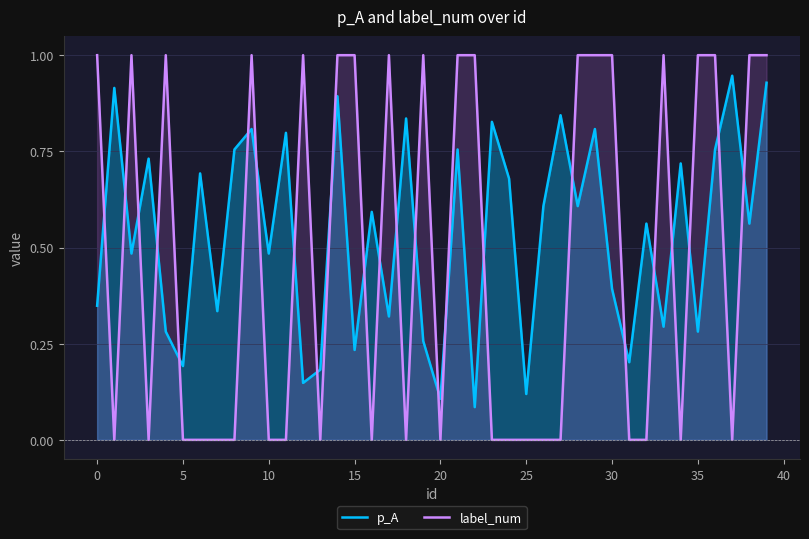

How many series are shown in this chart?

2